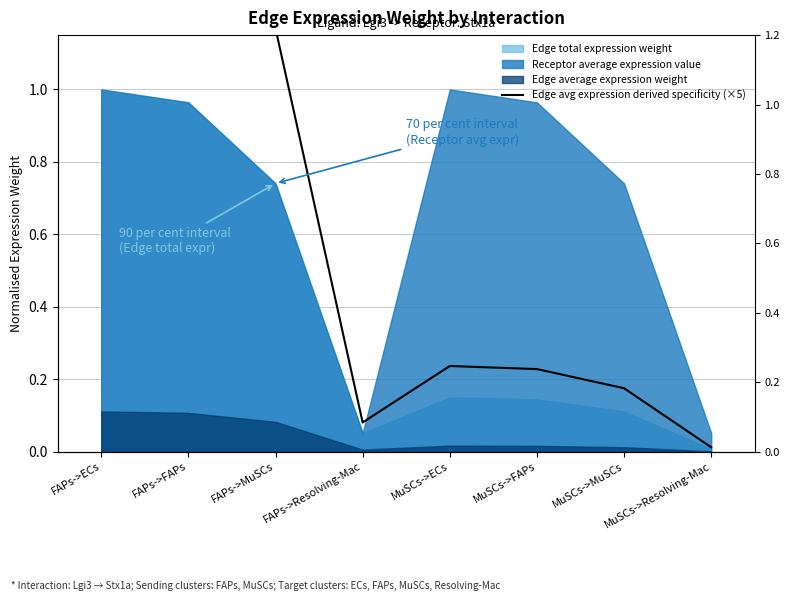

Is it true that the value at FAPs->MuSCs is 1.2?

True